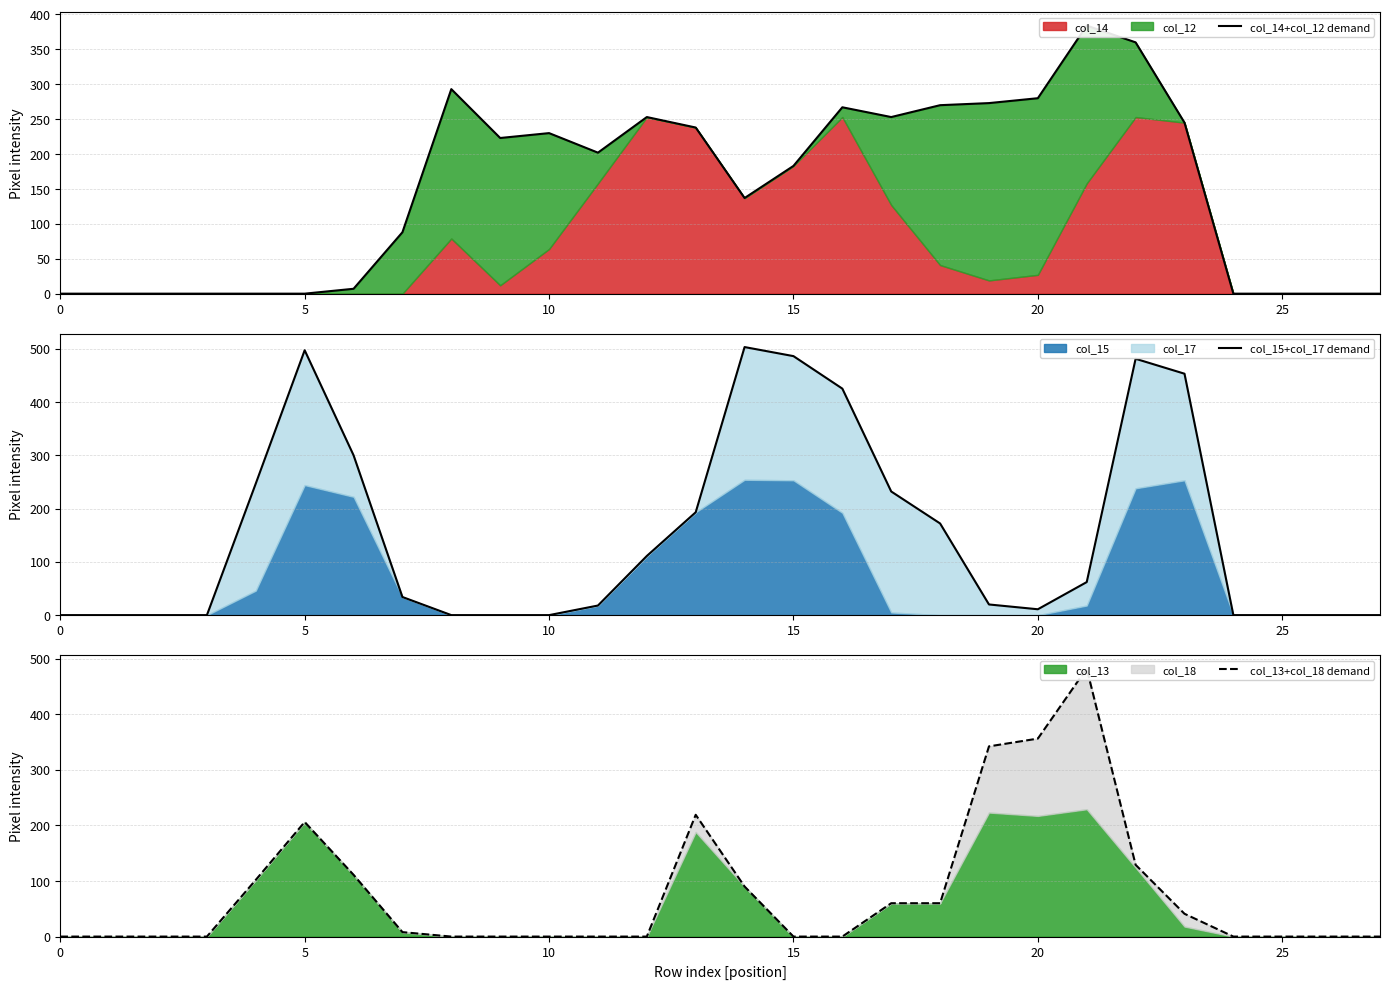

Reading left to right, what are all the values shown in this chart?

col_14+col_12 demand: 0	0	0	0	0	0	7	88	293	223	230	202	253	238	137	183	267	253	270	273	280	384	360	245	0	0	0	0
col_15+col_17 demand: 0	0	0	0	247	497	300	34	0	0	0	18	111	193	503	486	425	232	172	20	11	62	481	453	0	0	0	0
col_13+col_18 demand: 0	0	0	0	102	206	111	8	0	0	0	0	0	219	90	0	0	60	60	342	356	482	129	41	0	0	0	0